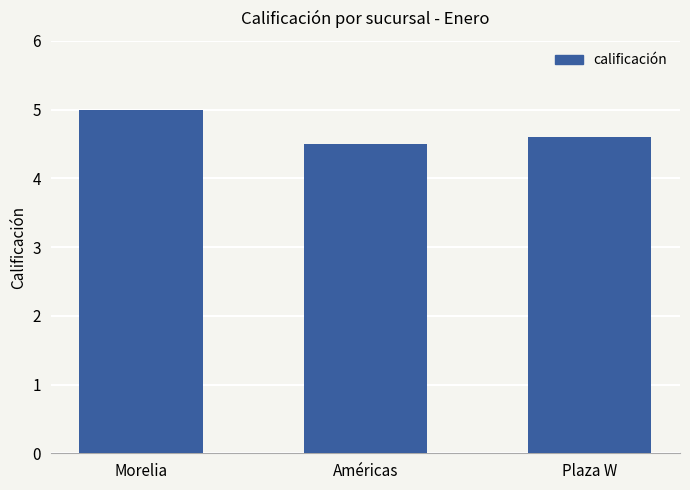

What is the label of the 1st bar from the right?

Plaza W